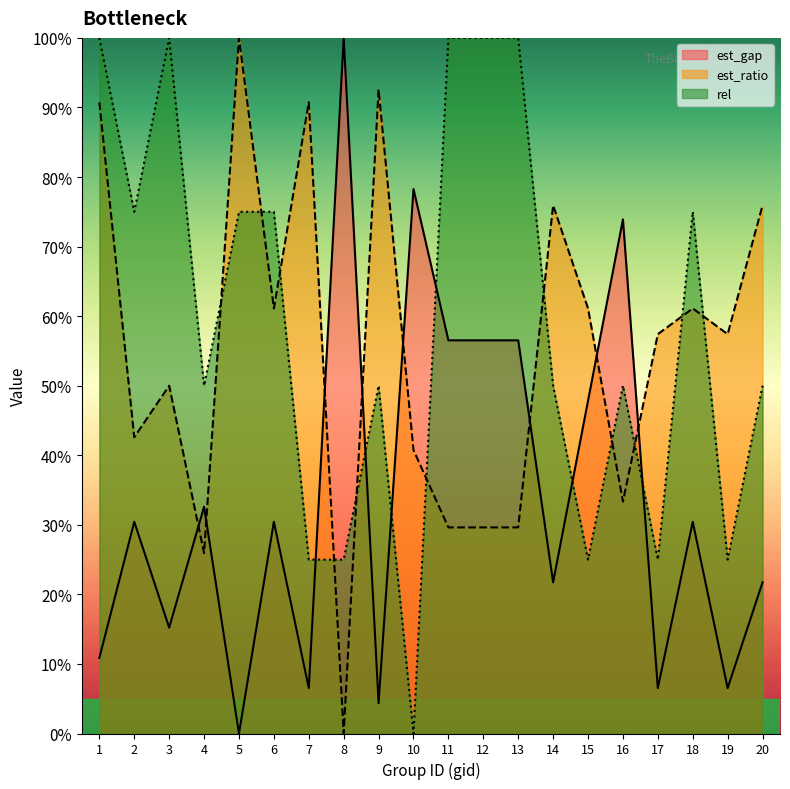

Reading right to left, transcribe all the data shown in this chart.

est_gap: 21.7	6.5	30.4	6.5	73.9	47.8	21.7	56.5	56.5	56.5	78.3	4.3	100.0	6.5	30.4	0.0	32.6	15.2	30.4	10.9
est_ratio: 75.9	57.4	61.1	57.4	33.3	61.1	75.9	29.6	29.6	29.6	40.7	92.6	0.0	90.7	61.1	100.0	25.9	50.0	42.6	90.7
rel: 50.0	25.0	75.0	25.0	50.0	25.0	50.0	100.0	100.0	100.0	0.0	50.0	25.0	25.0	75.0	75.0	50.0	100.0	75.0	100.0